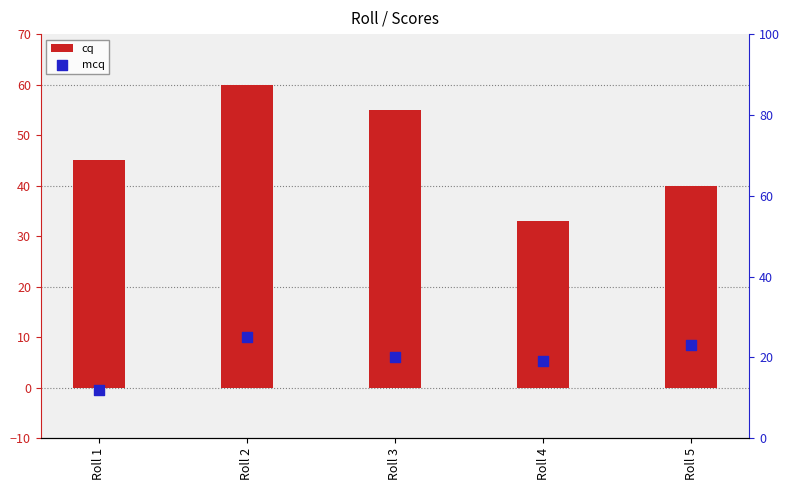

Is the value of cq at Roll 1 greater than the value of mcq at Roll 4?

Yes